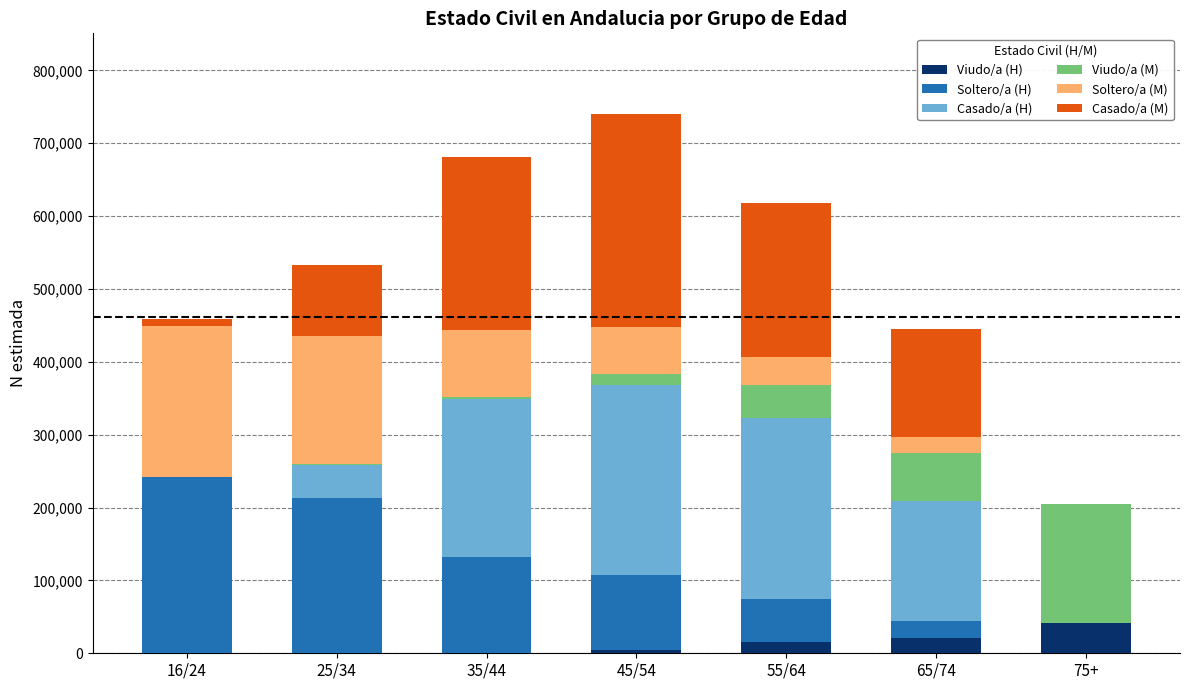

At which label does Viudo/a (H) reach its peak?

75+